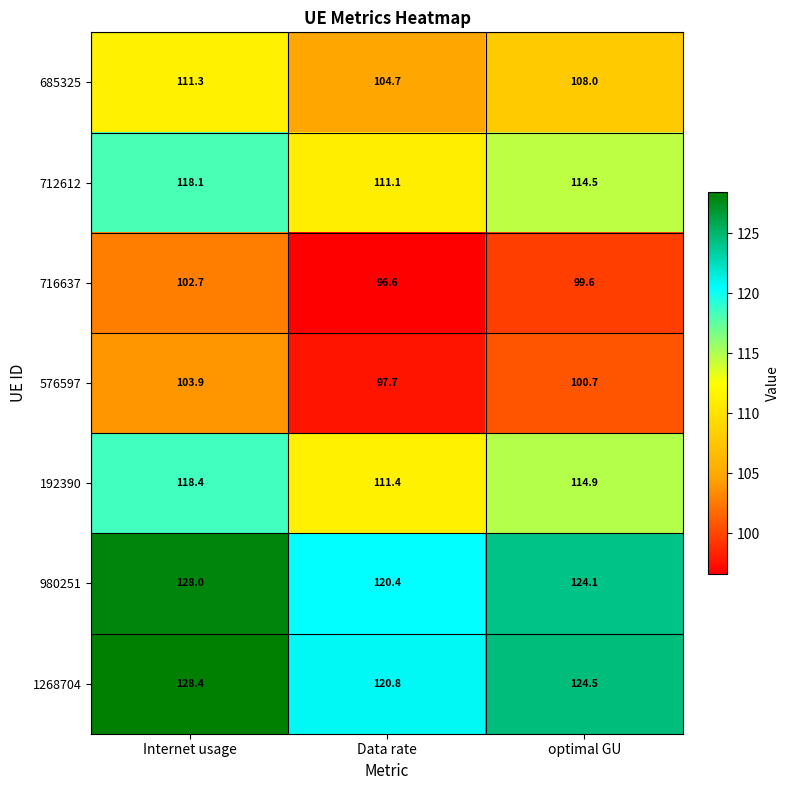

What is the approximate value of 716637 at Internet usage?

102.7